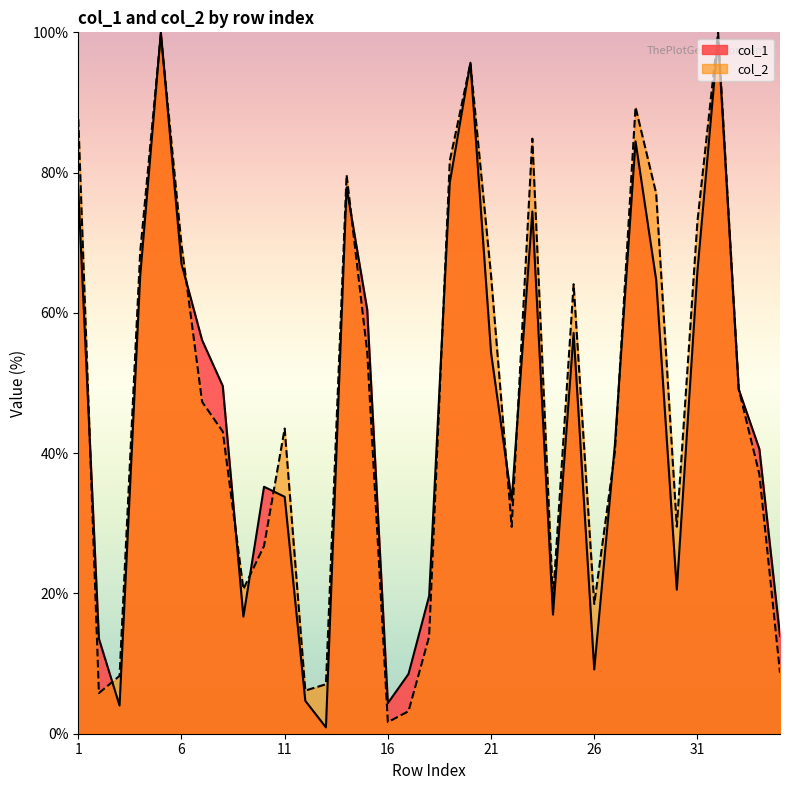

What is the maximum value shown in the chart?

100.0